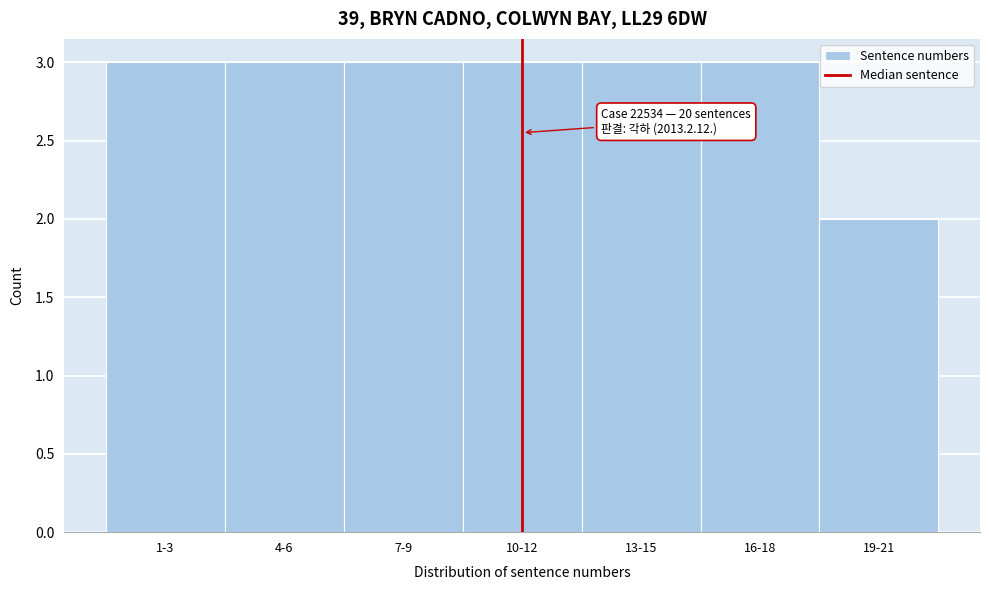

Reading left to right, what are all the values shown in this chart?

3	3	3	3	3	3	2